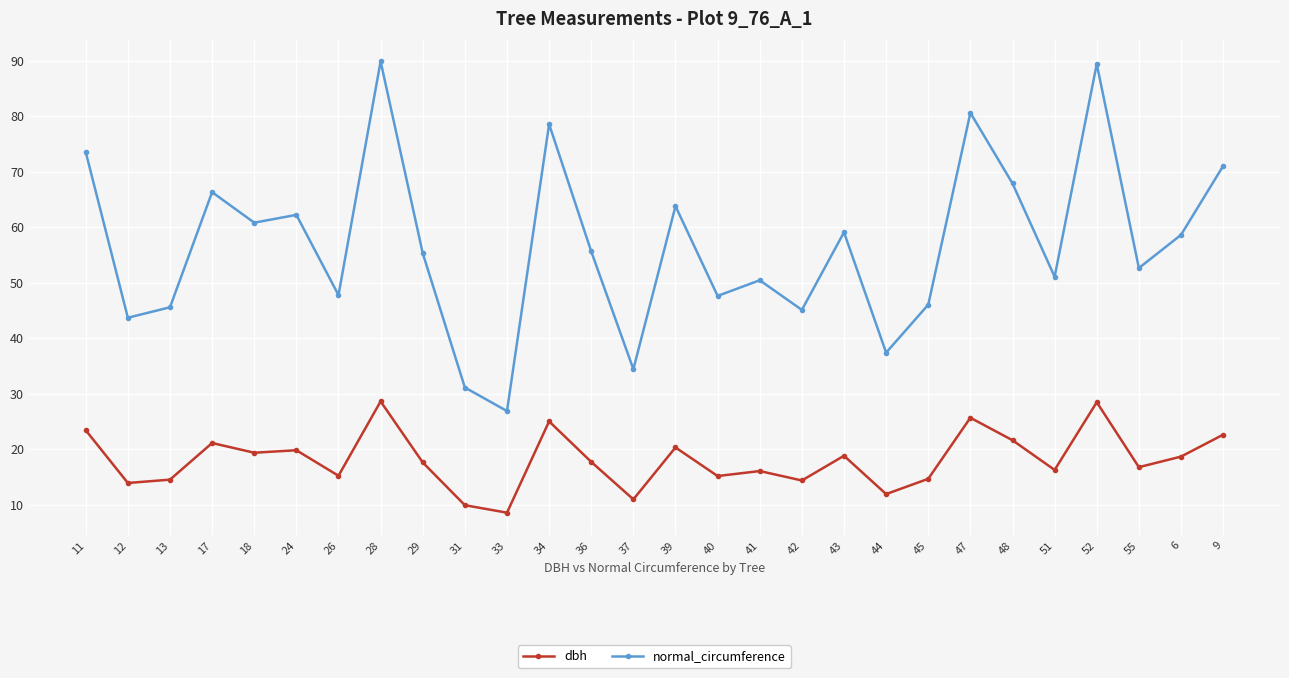

What is the smallest value displayed?

8.6